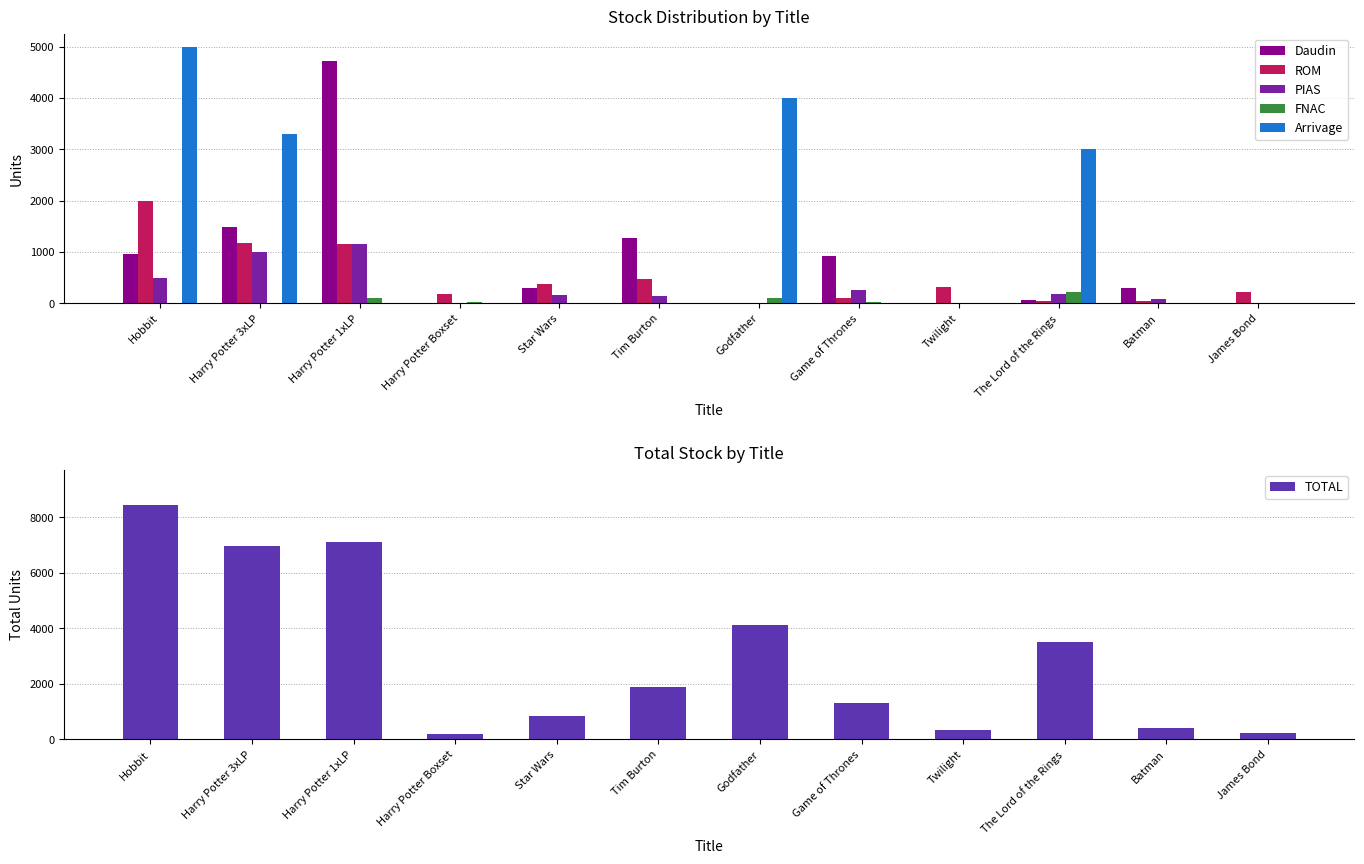

Is the value of FNAC at Game of Thrones greater than the value of TOTAL at Hobbit?

No